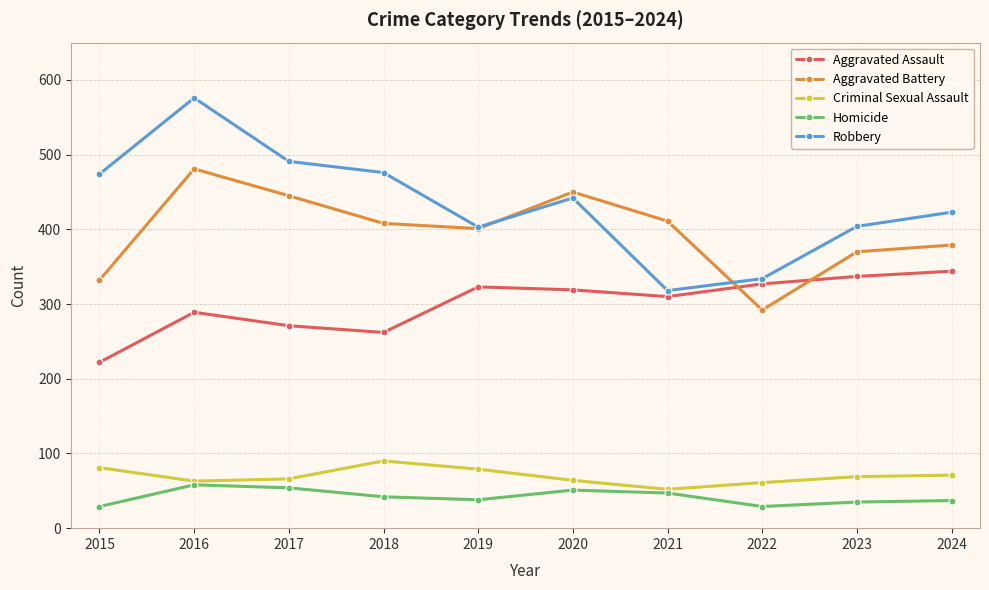

What is the minimum value for Aggravated Assault?

222